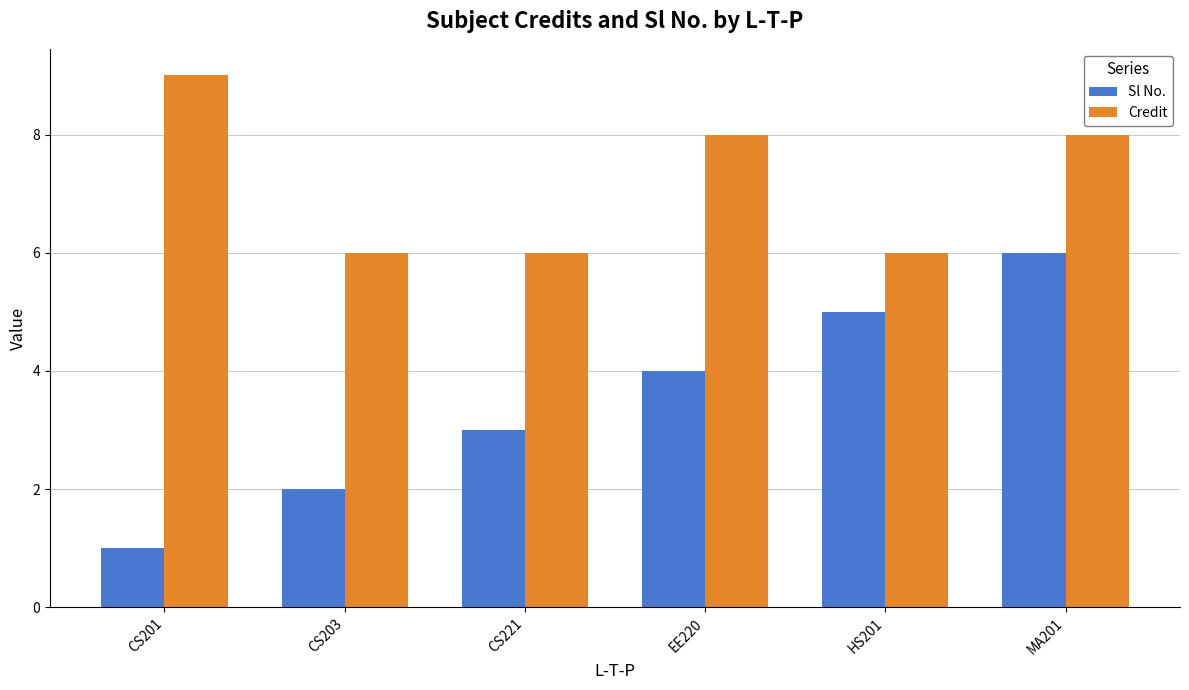

At how many categories does at least one series exceed 2?

6